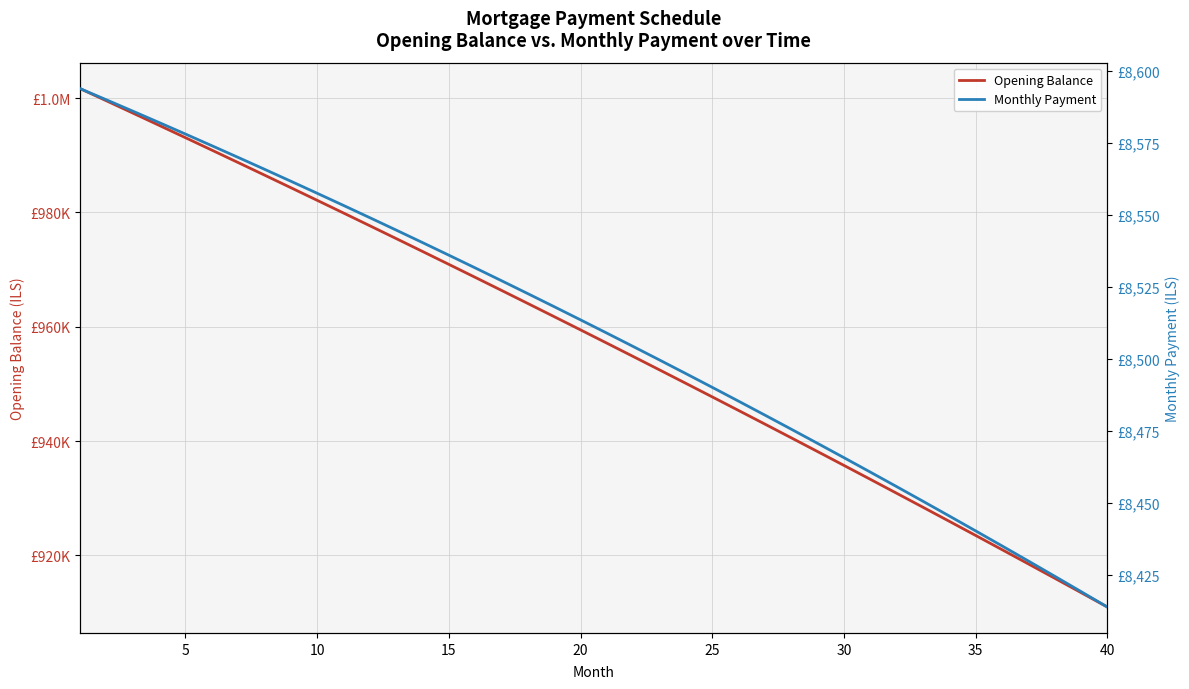

List the series in order of their peak value, highest first.

Opening Balance, Monthly Payment